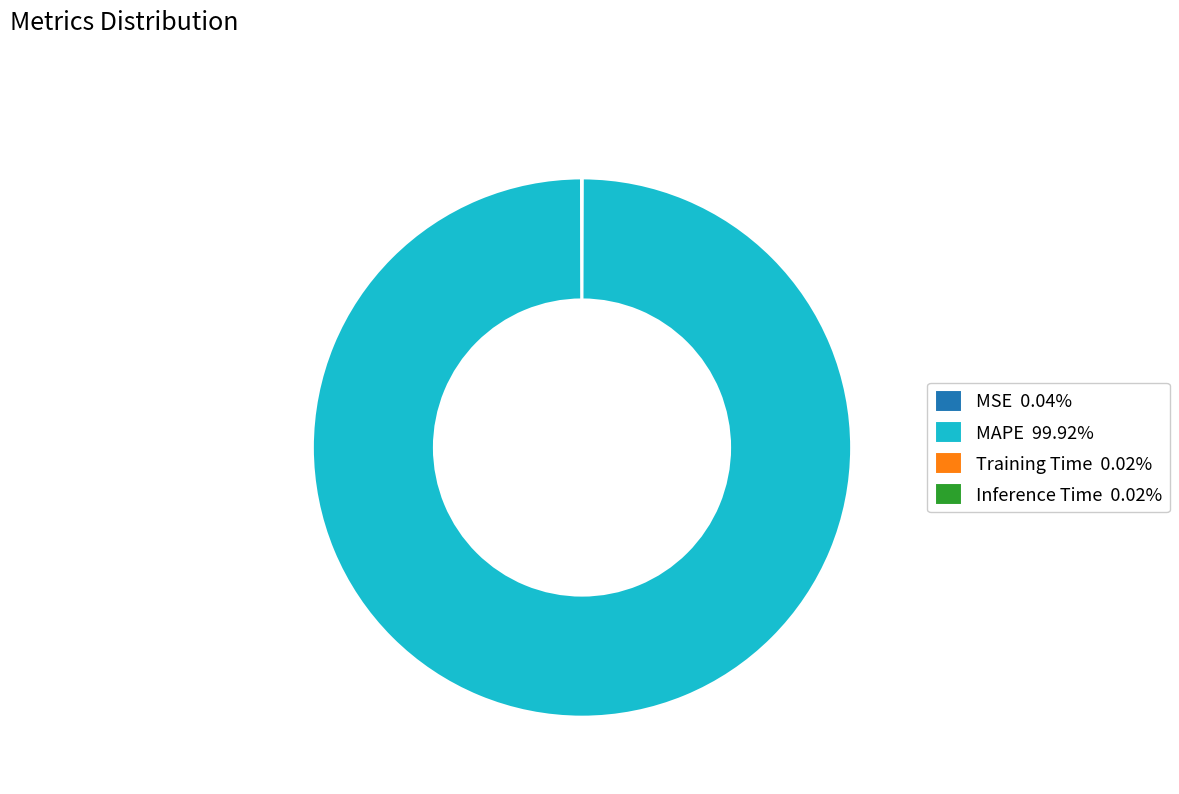

Does any single category account for the majority?

Yes